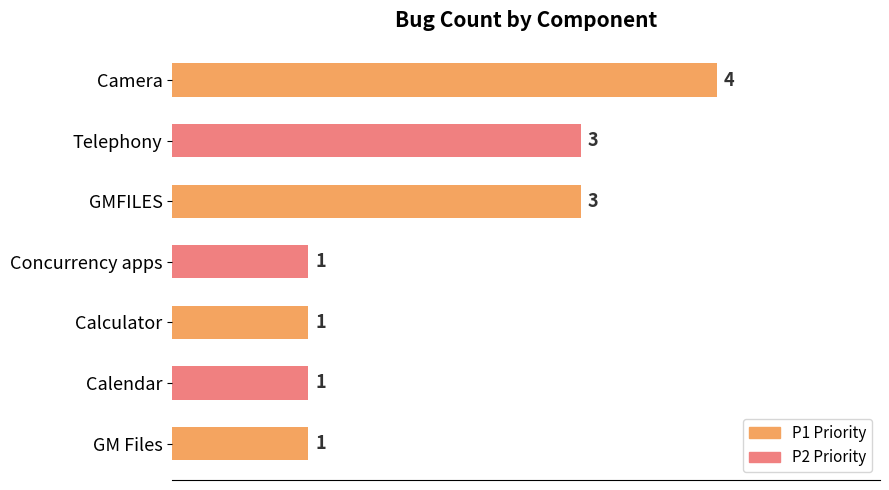

The chart shows a value of 5 at Telephony. True or false?

False